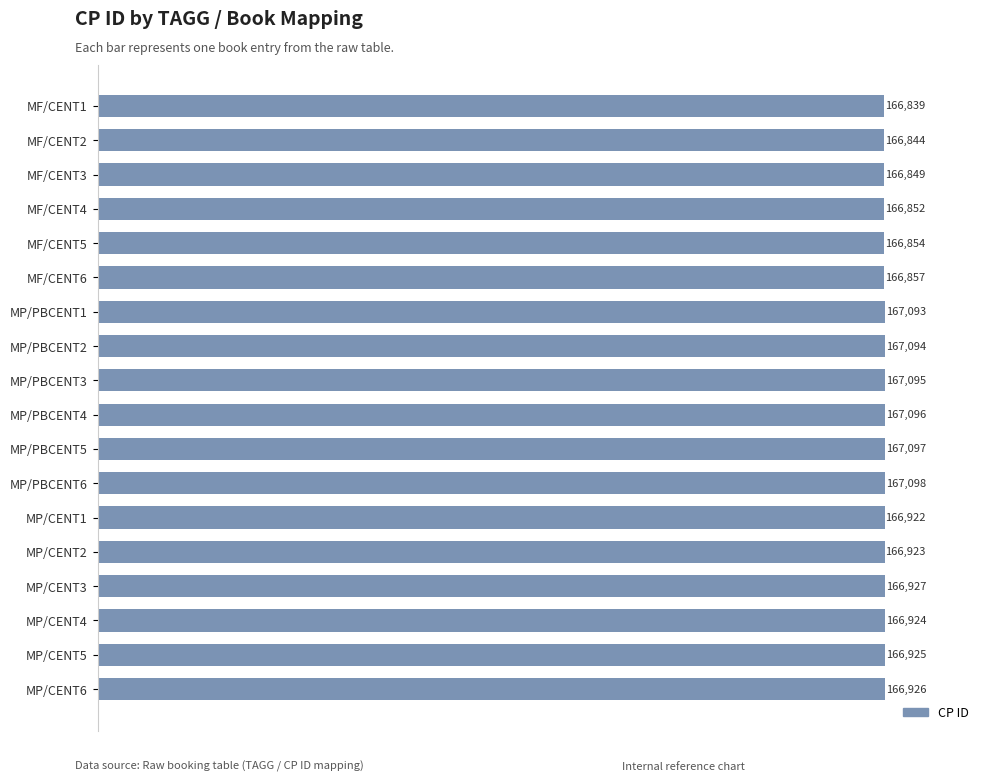

List the labels in order of value, largest first.

MP/PBCENT6, MP/PBCENT5, MP/PBCENT4, MP/PBCENT3, MP/PBCENT2, MP/PBCENT1, MP/CENT3, MP/CENT6, MP/CENT5, MP/CENT4, MP/CENT2, MP/CENT1, MF/CENT6, MF/CENT5, MF/CENT4, MF/CENT3, MF/CENT2, MF/CENT1